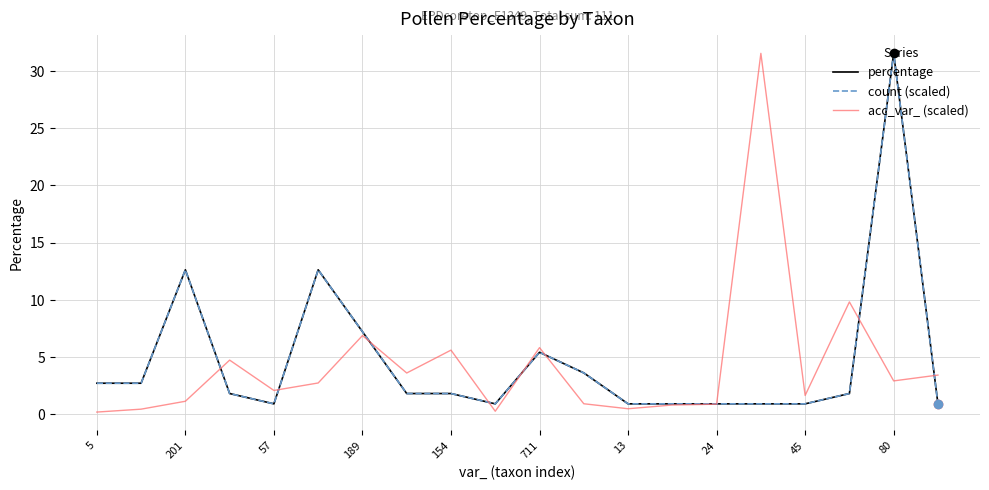

True or false: percentage has more than 0 interior local peaks.

True